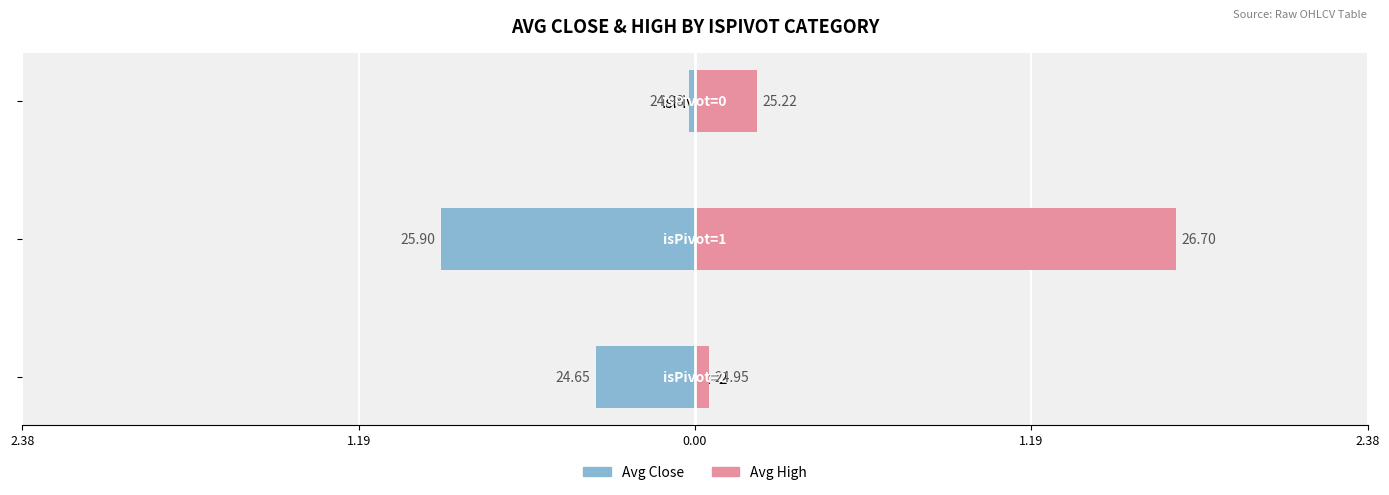

What position from the left is 0.00?

3